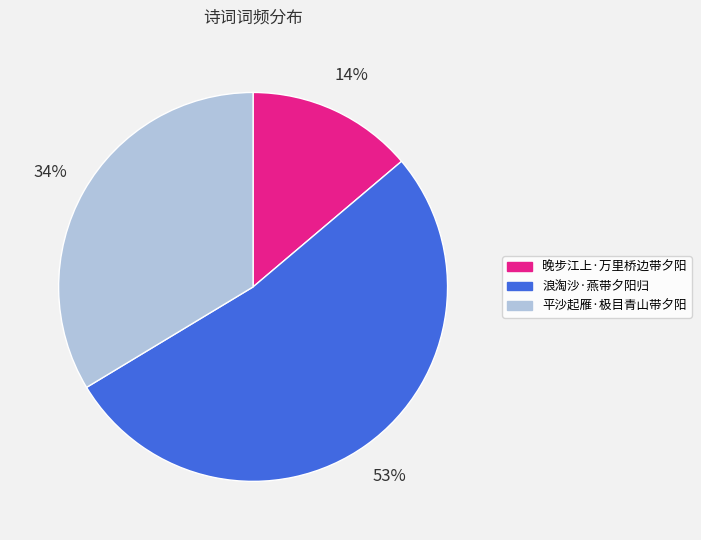

To the nearest percent, what is the difference between the 浪淘沙·燕带夕阳归 and 平沙起雁·极目青山带夕阳 slice percentages?

19%